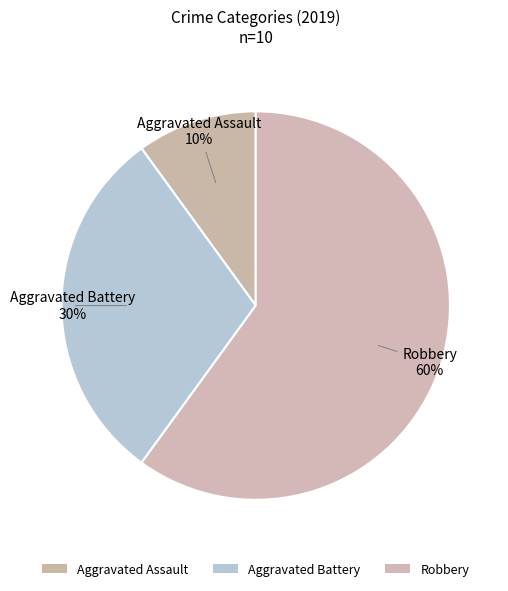

To the nearest percent, what percentage of the pie is Robbery?

60%